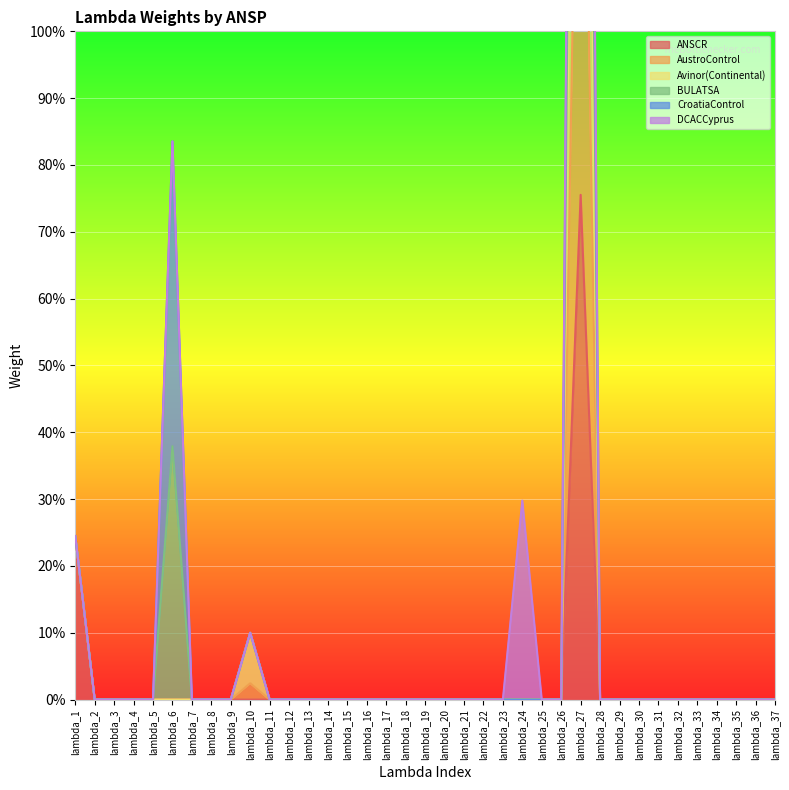

How many data points in Avinor(Continental) are above 0?

4